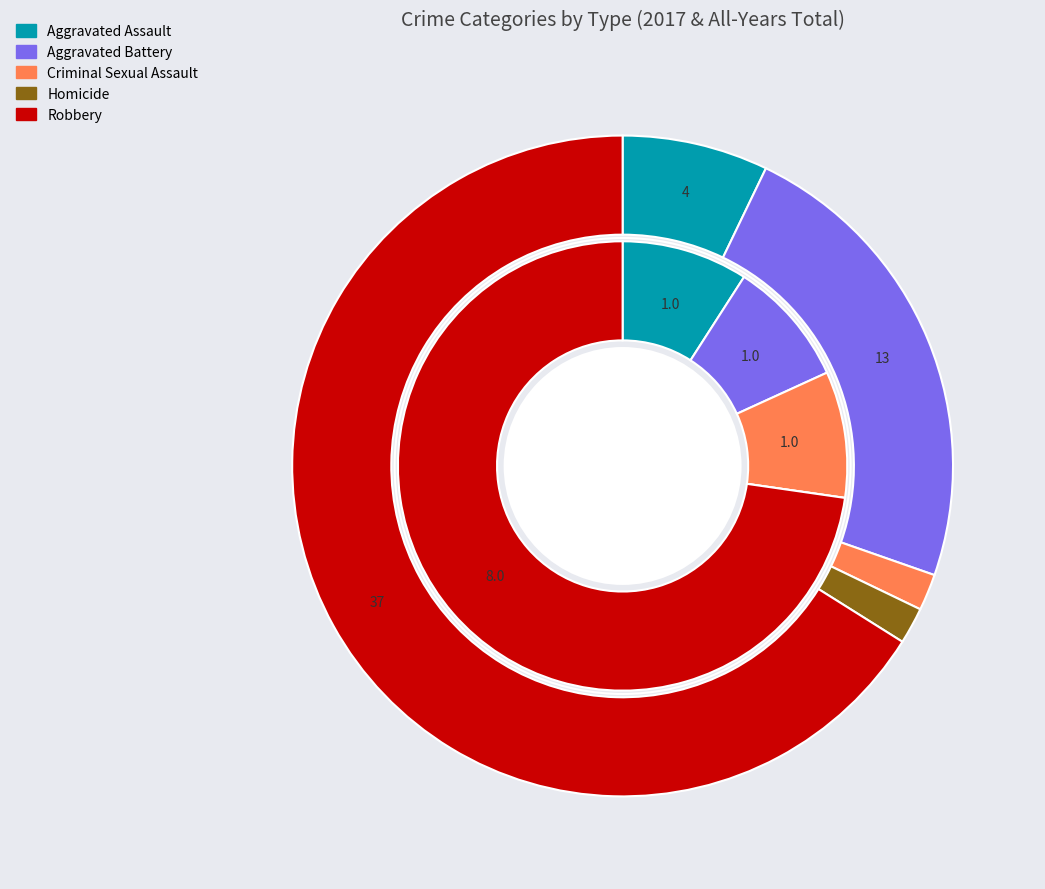

To the nearest percent, what is the average slice percentage?

20%